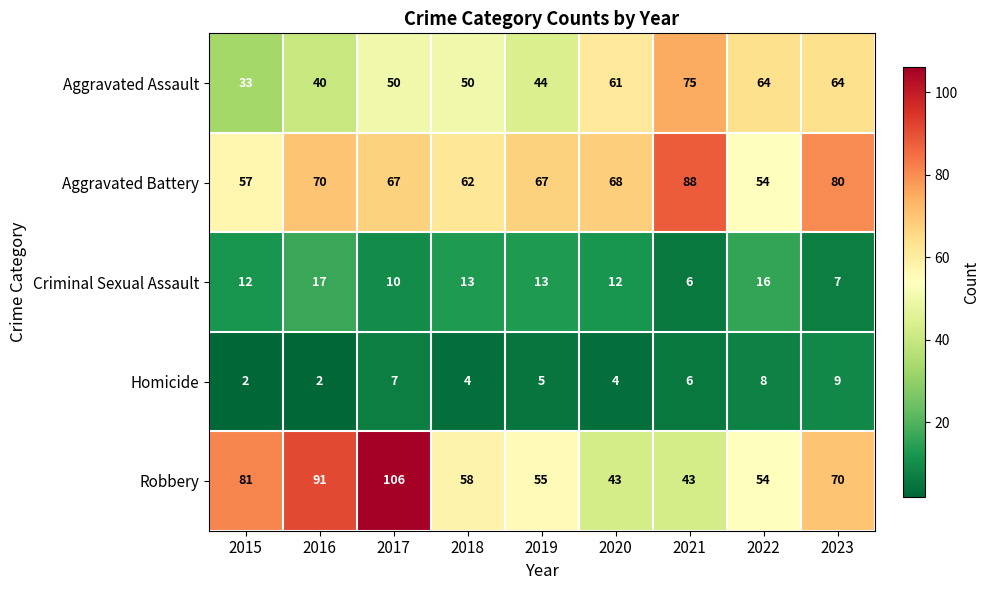

At which category is the sum across all series the highest?

2017